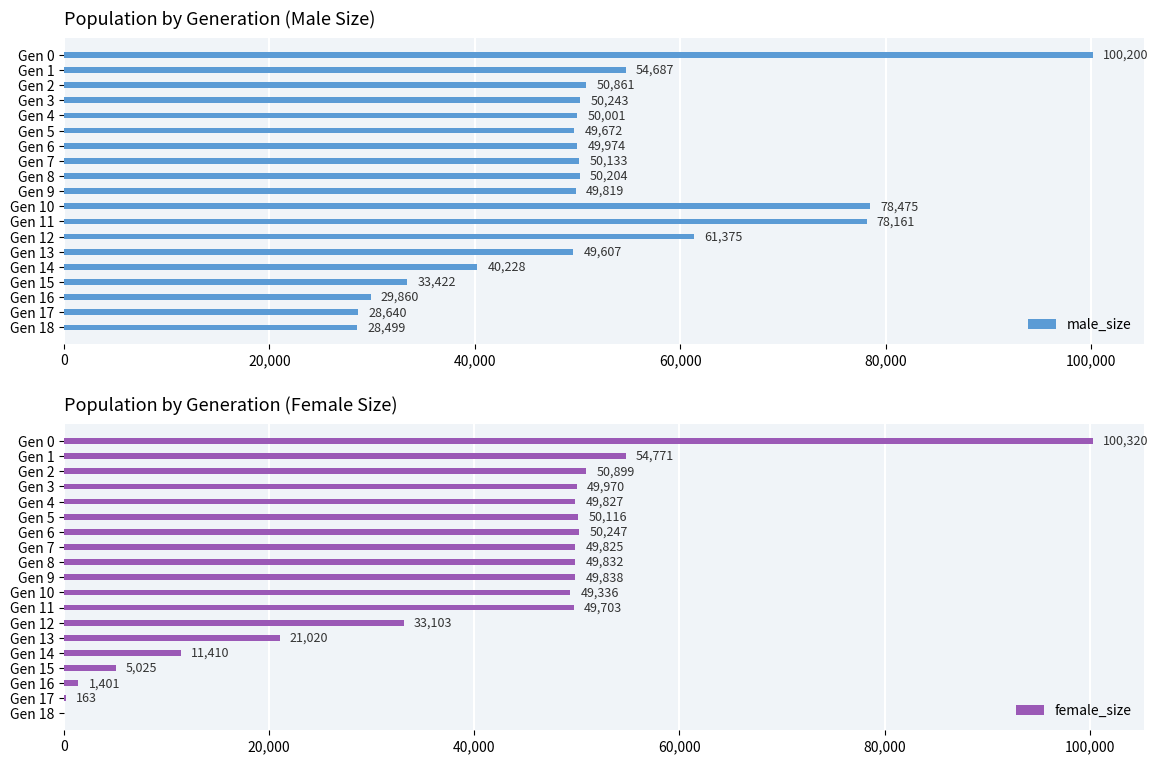

The value of female_size at Gen 10 is 49336. True or false?

True